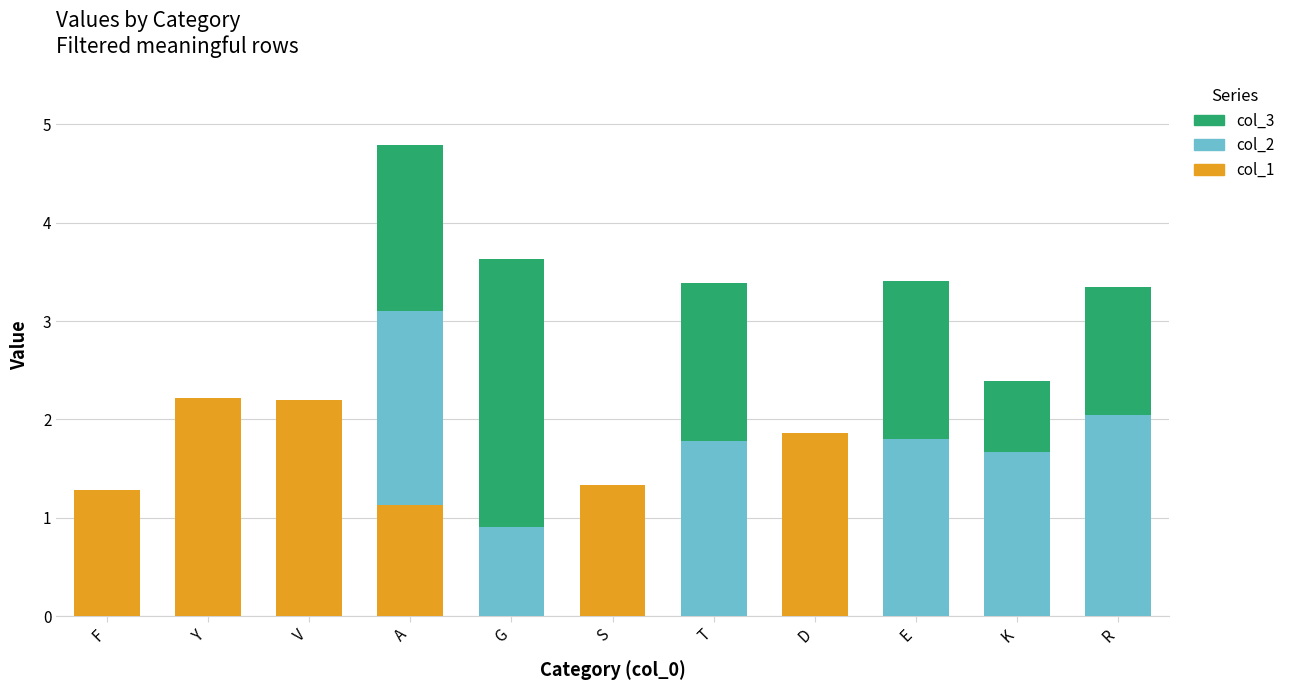

At which category is the sum across all series the highest?

A